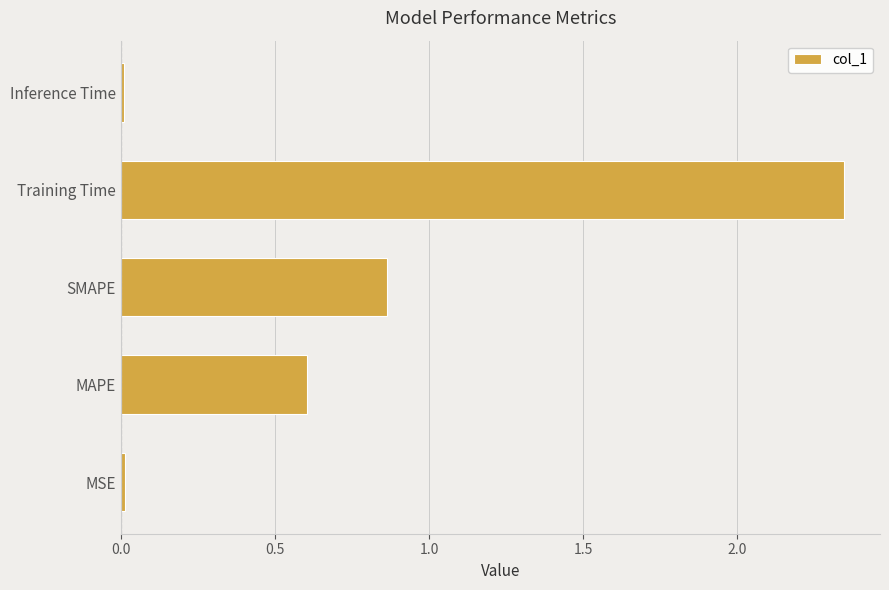

What is the difference between the values at Training Time and MAPE?

1.7